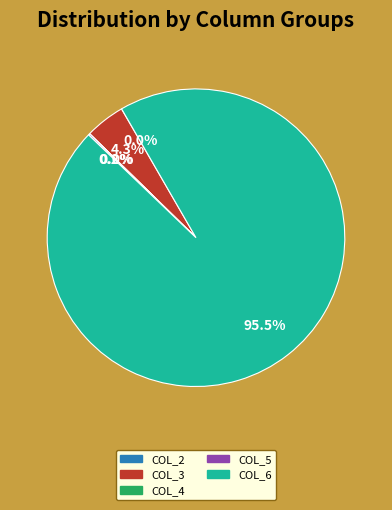

Is there a majority slice in this chart?

Yes